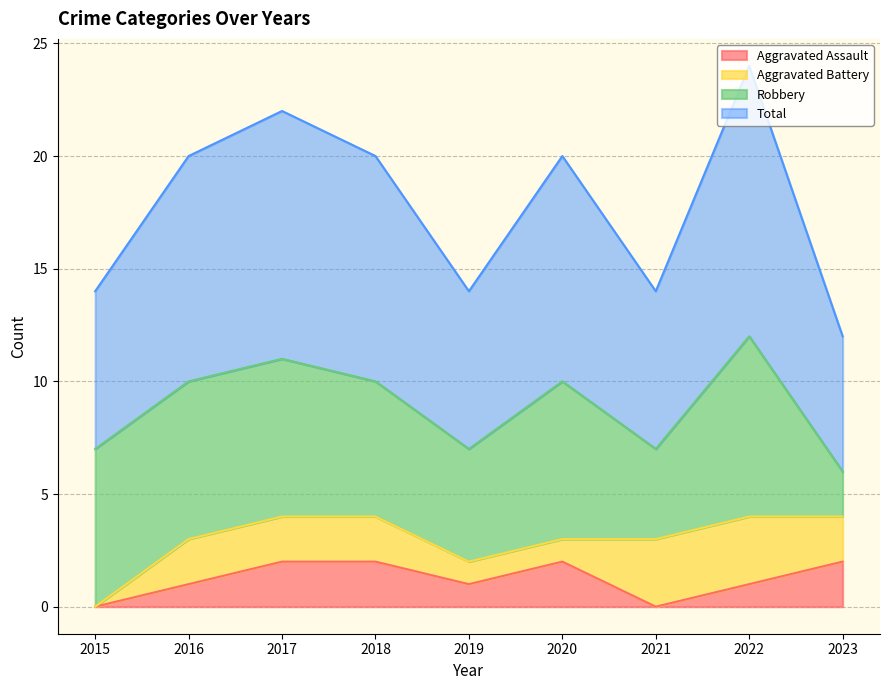

The value of Aggravated Assault at 2023 is 2. True or false?

True